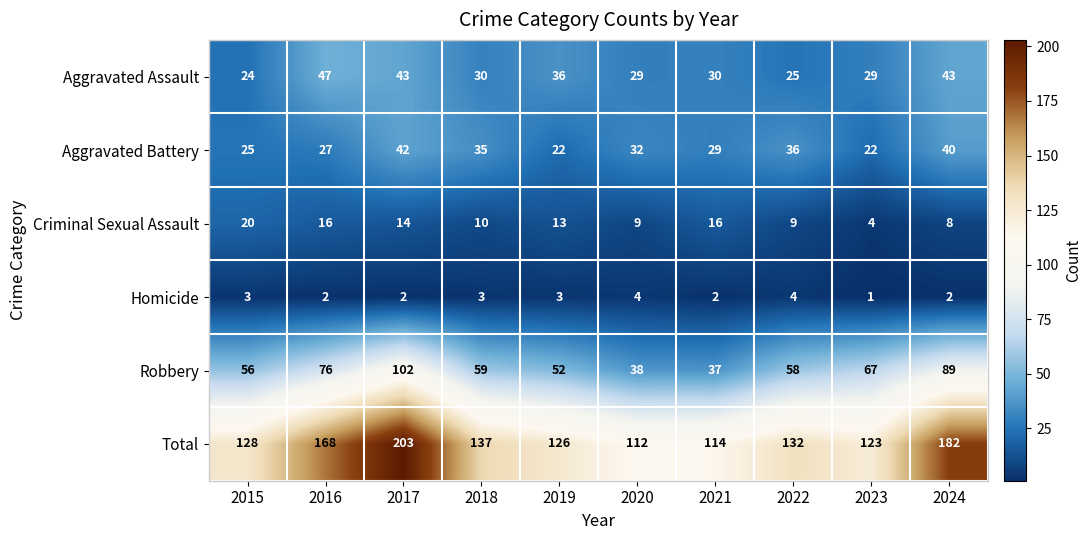

Which series has the widest spread of values?

Total